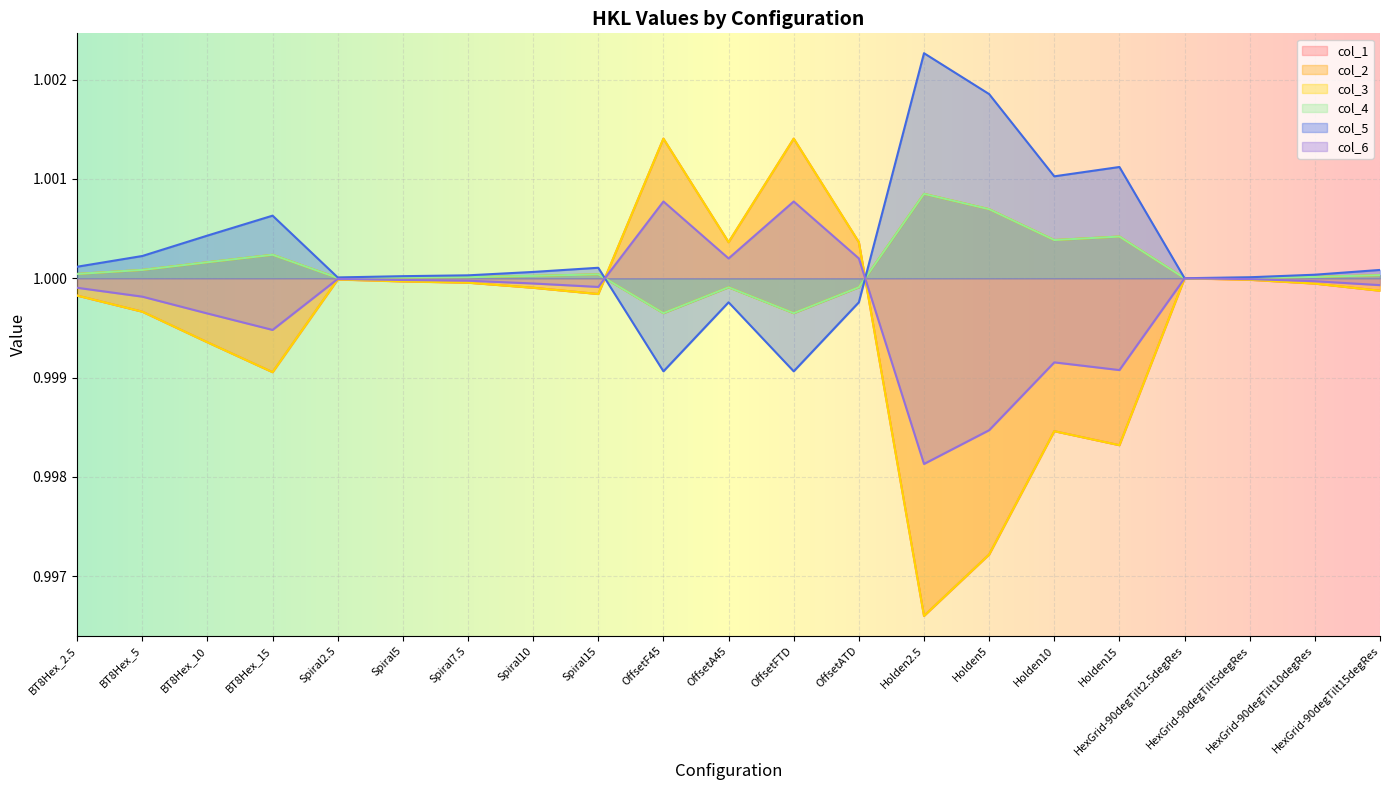

True or false: 6 has a value of 1.0 at OffsetA45.

True